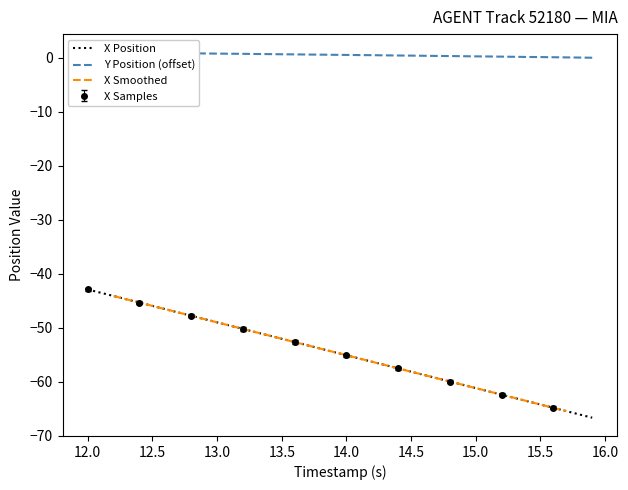

The value of Y at 13.2 is 1.0. True or false?

False